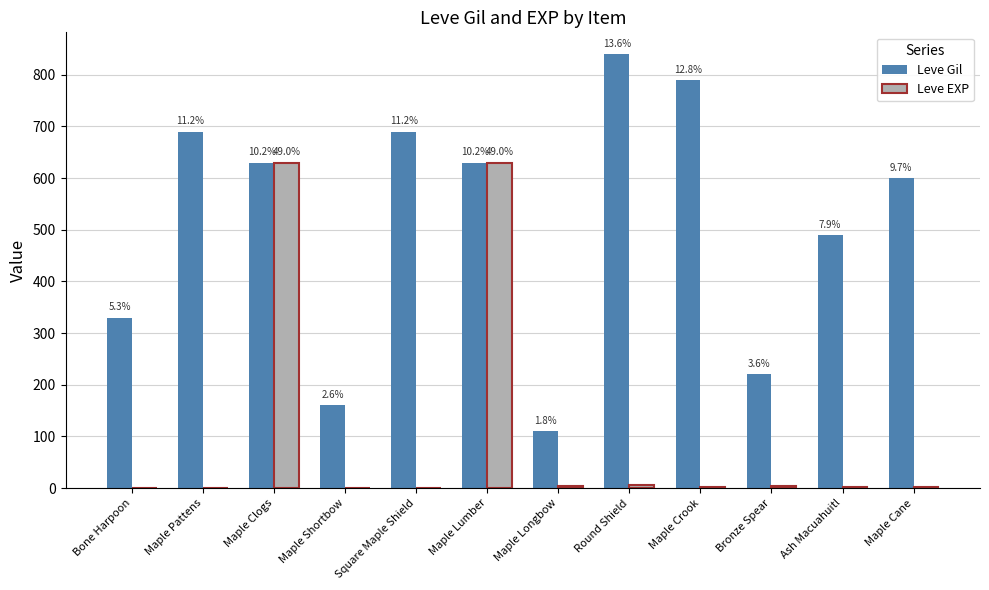

Does the chart contain stacked bars?

No